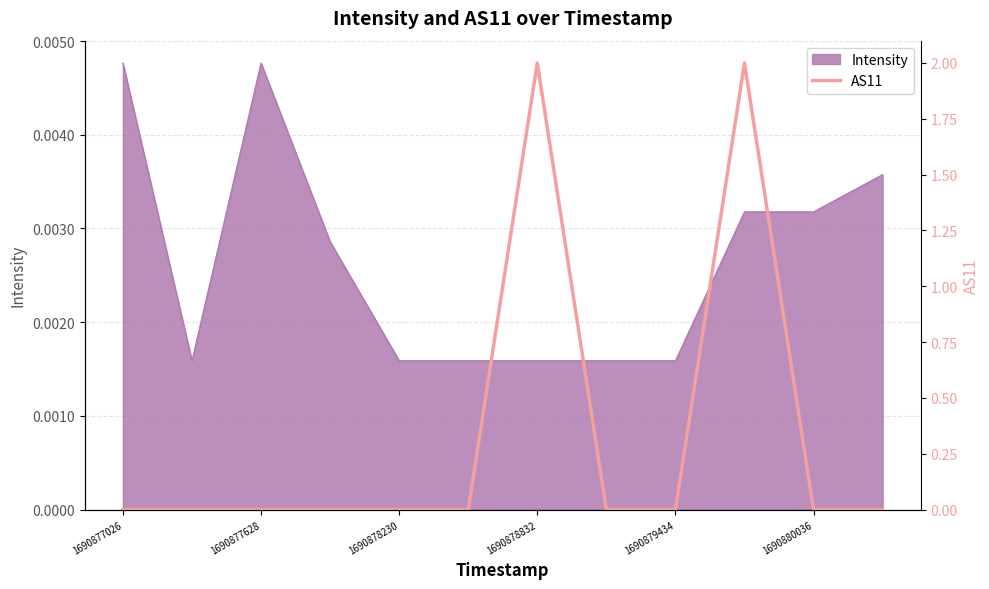

Where is the data nearest to the value 1?

1690877026